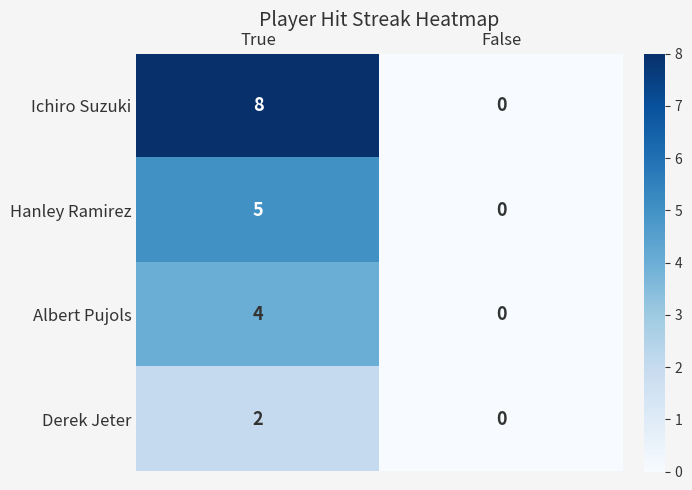

What is the total value across all series at True?

19